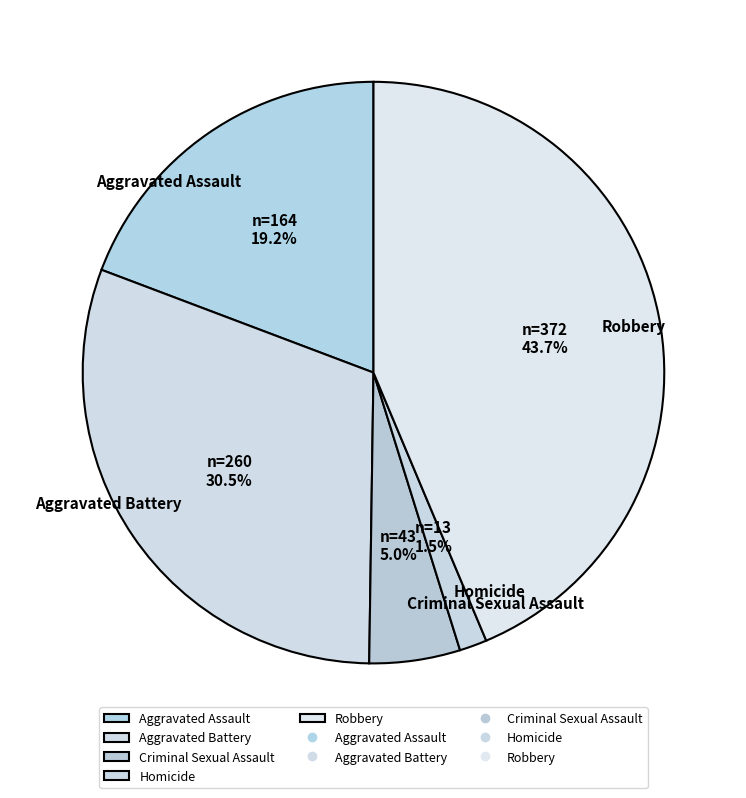

Is it true that Aggravated Assault is 8% of the pie?

False